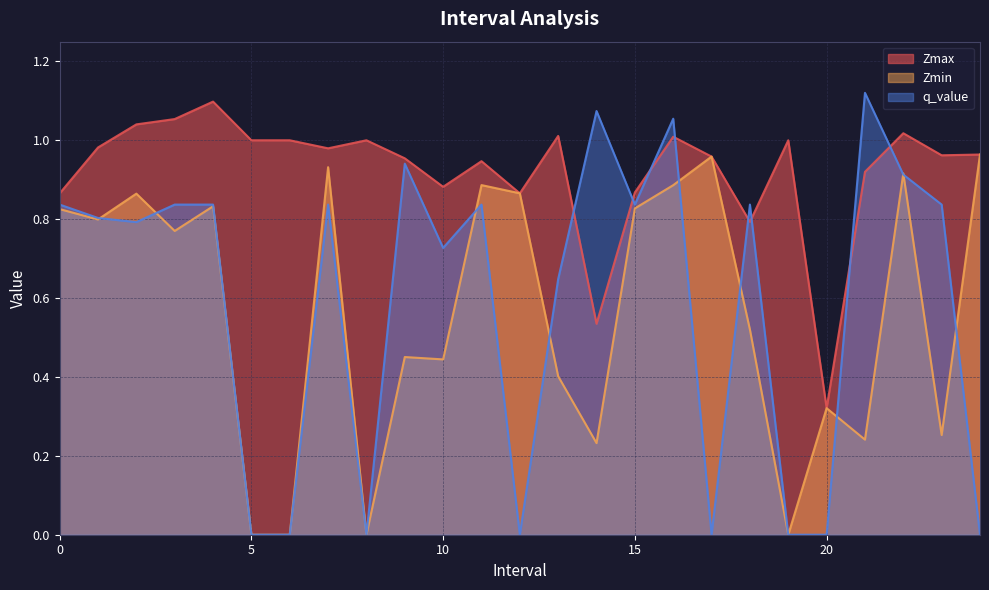

In q_value, how many points are lower than both neighbors (excluding endpoints)?

6